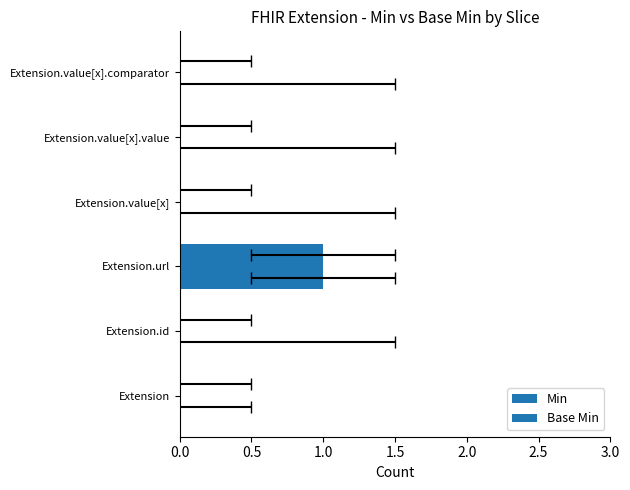

Count the number of data series in this chart.

2